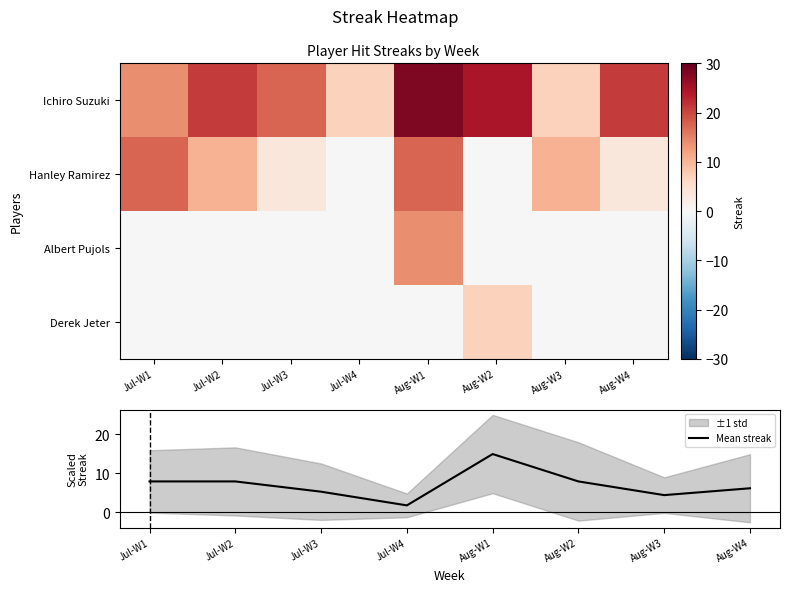

The value of Mean streak at Jul-W4 is 1.8. True or false?

True